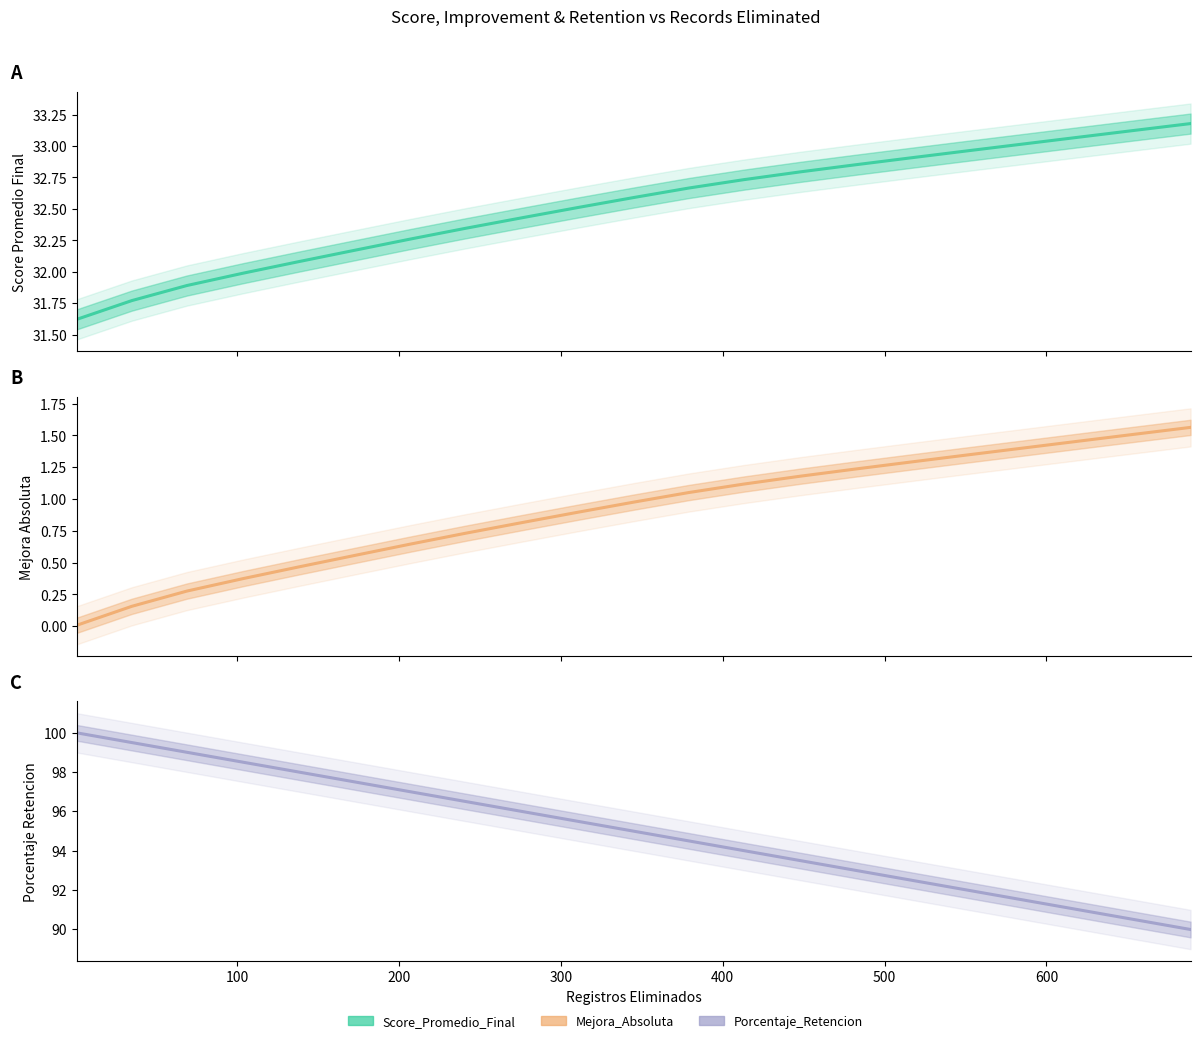

What is the sum of the Porcentaje_Retencion values at 173 and 310?

193.0